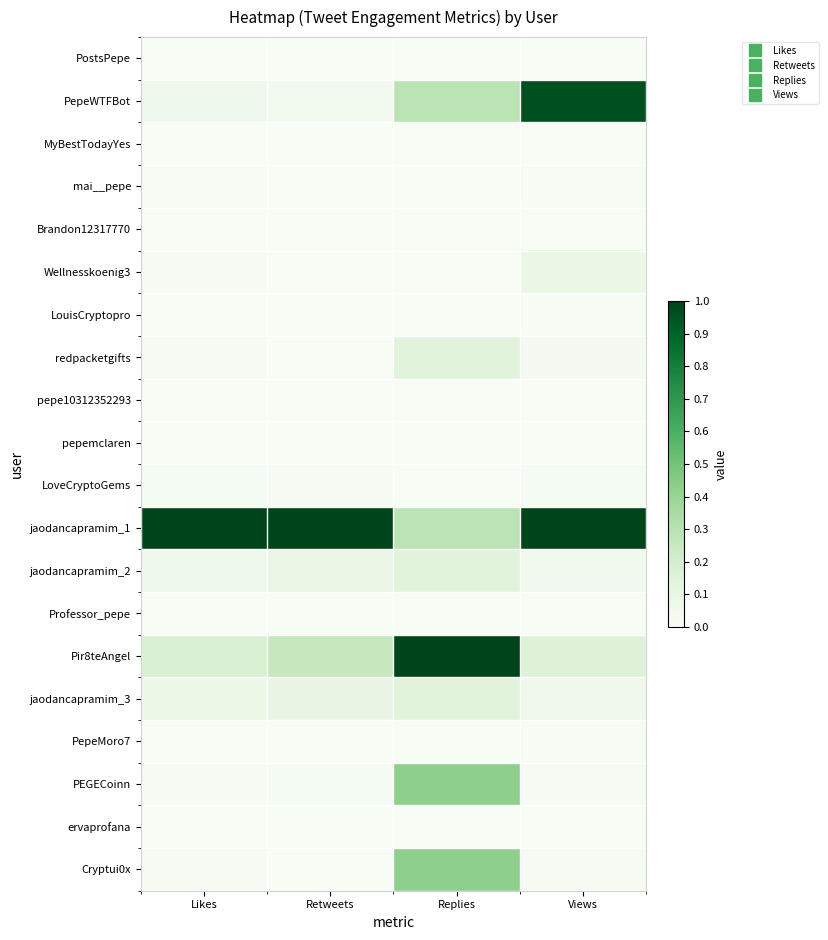

How many distinct data groups are displayed?

20